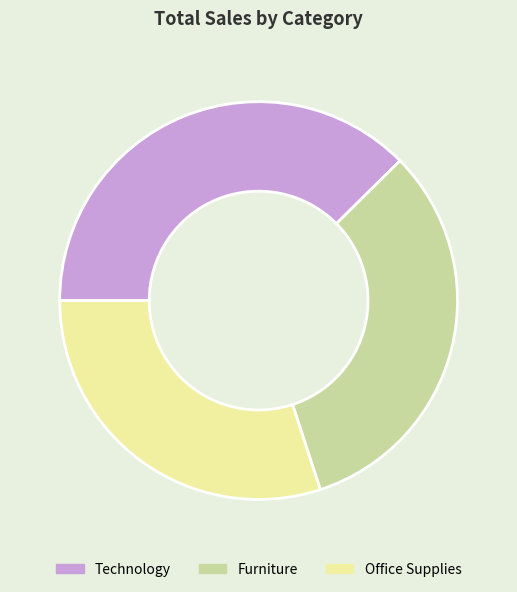

Approximately how many times larger is the value at Furniture compared to Technology?

0.9